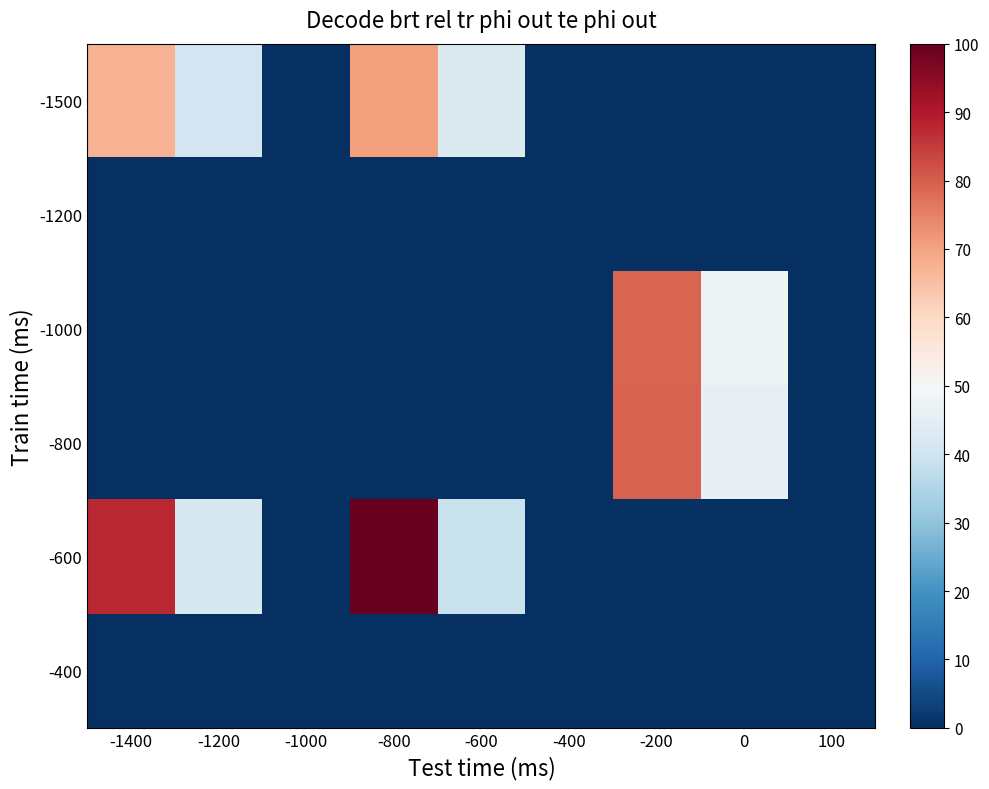

At which category is the sum across all series the highest?

-800